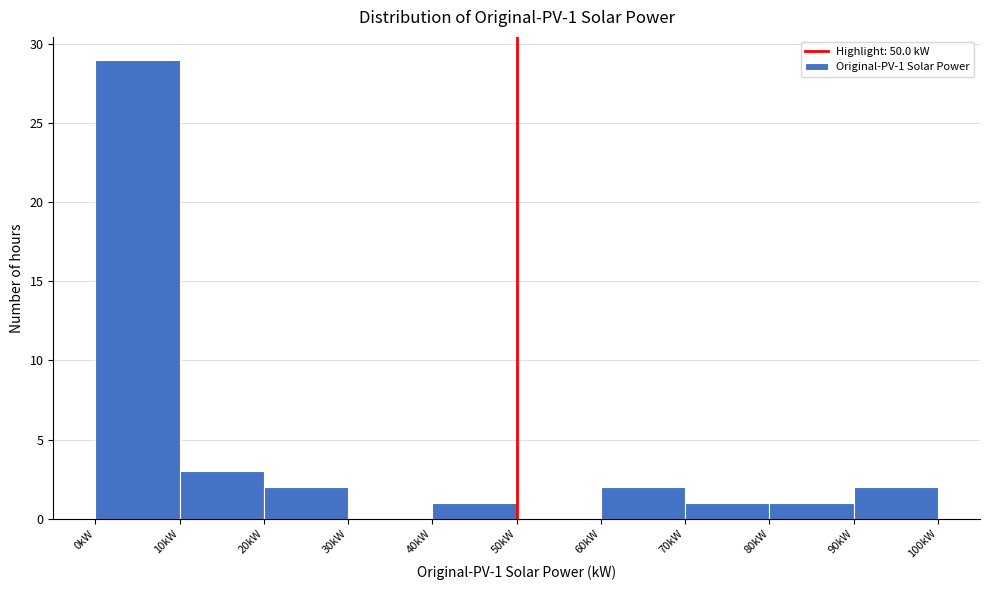

Over which range of the x-axis is the bar tallest?

0 to 10